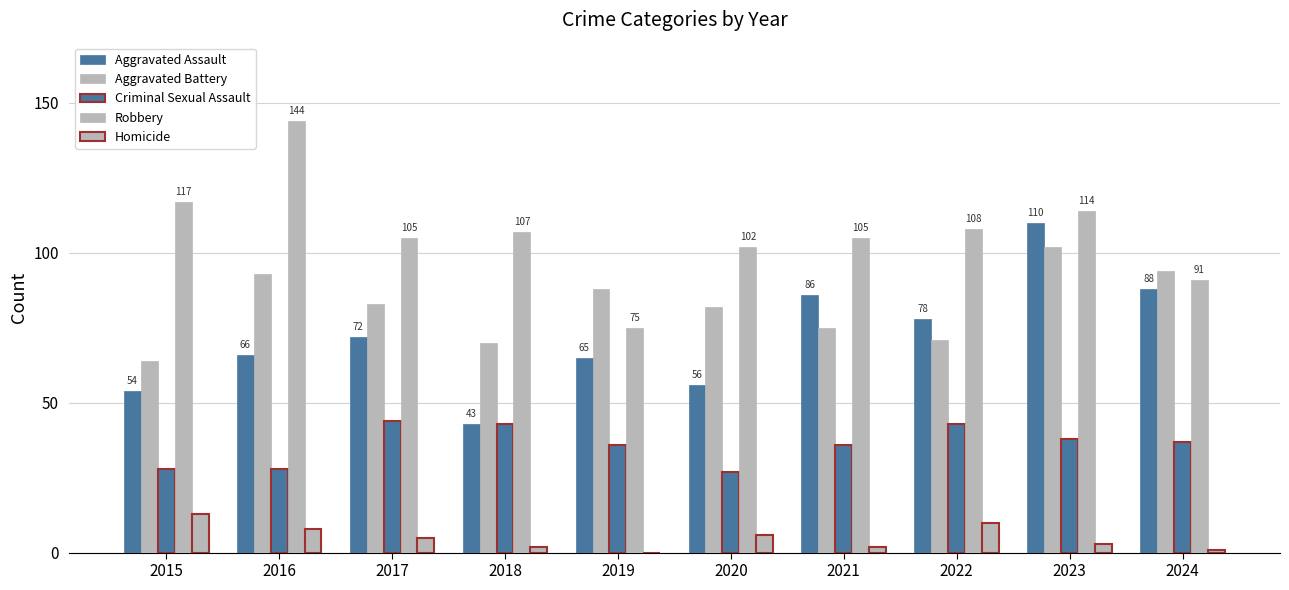

How many groups of bars are there?

10